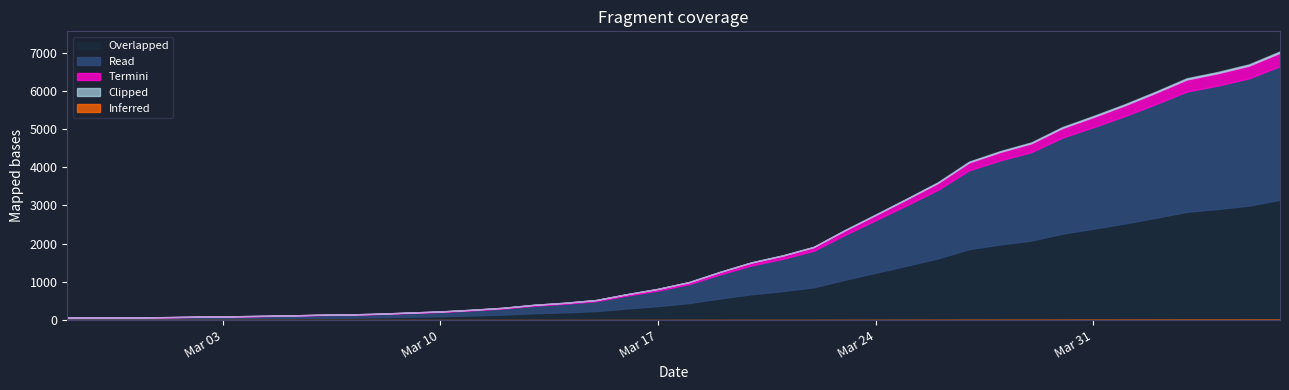

Reading right to left, extract all data points from this chart.

6995	6657	6460	6295	5947	5617	5314	5025	4625	4399	4125	3589	3165	2752	2344	1908	1686	1505	1261	993	816	677	523	452	398	320	269	226	197	167	146	138	119	108	95	87	76	69	68	64